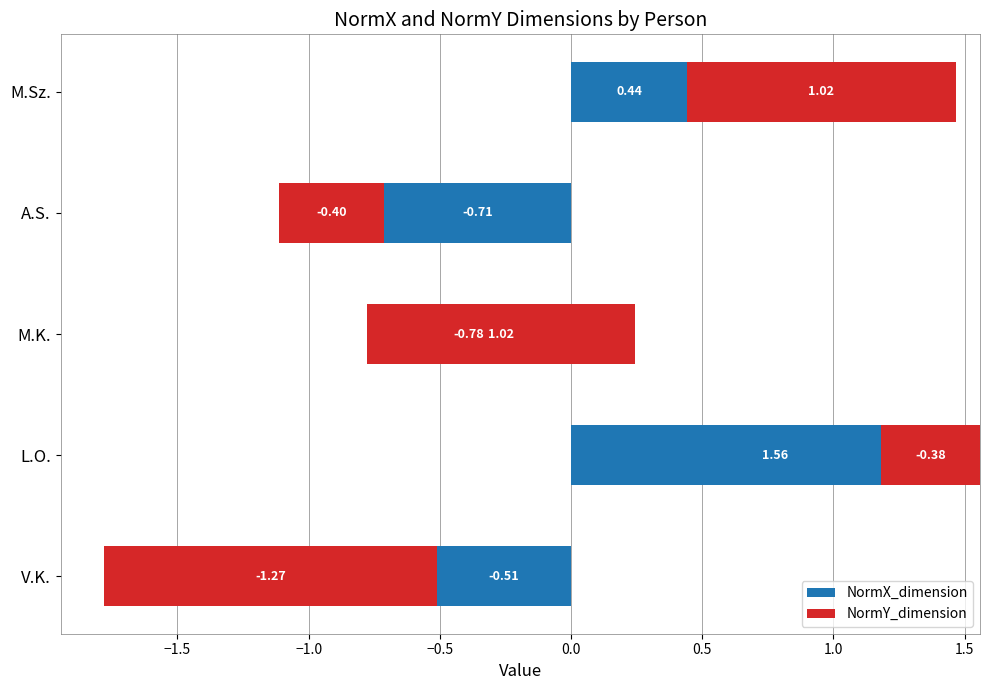

What is the minimum value for NormX_dimension?

-0.8